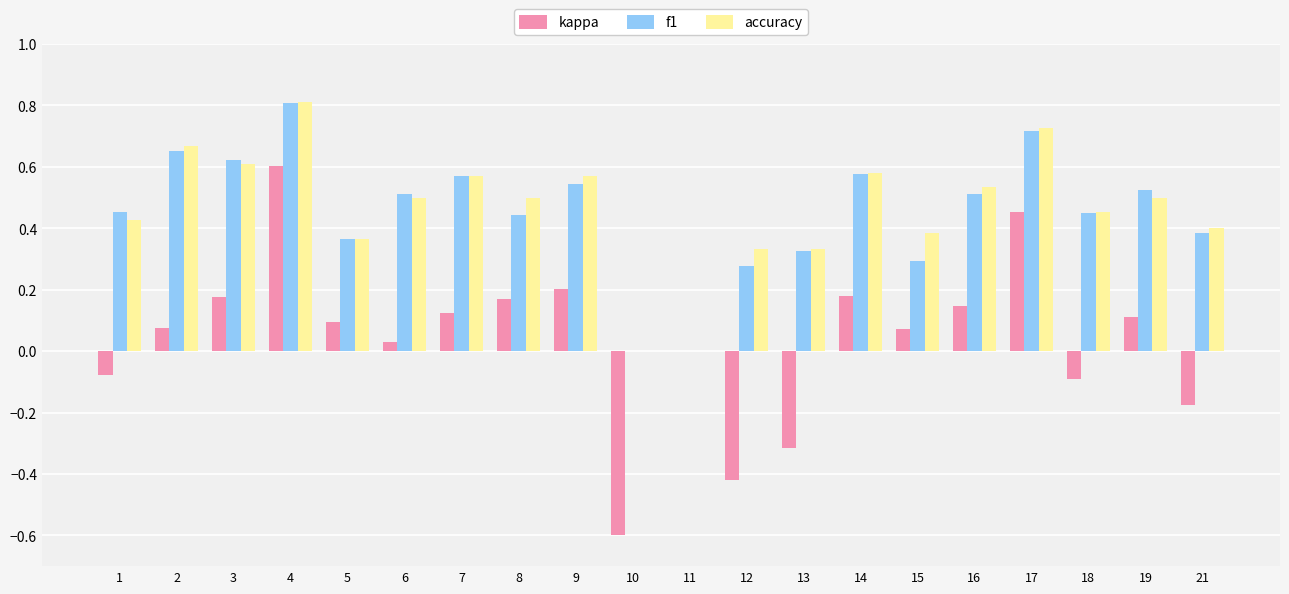

Which label corresponds to the largest value in the chart?

4